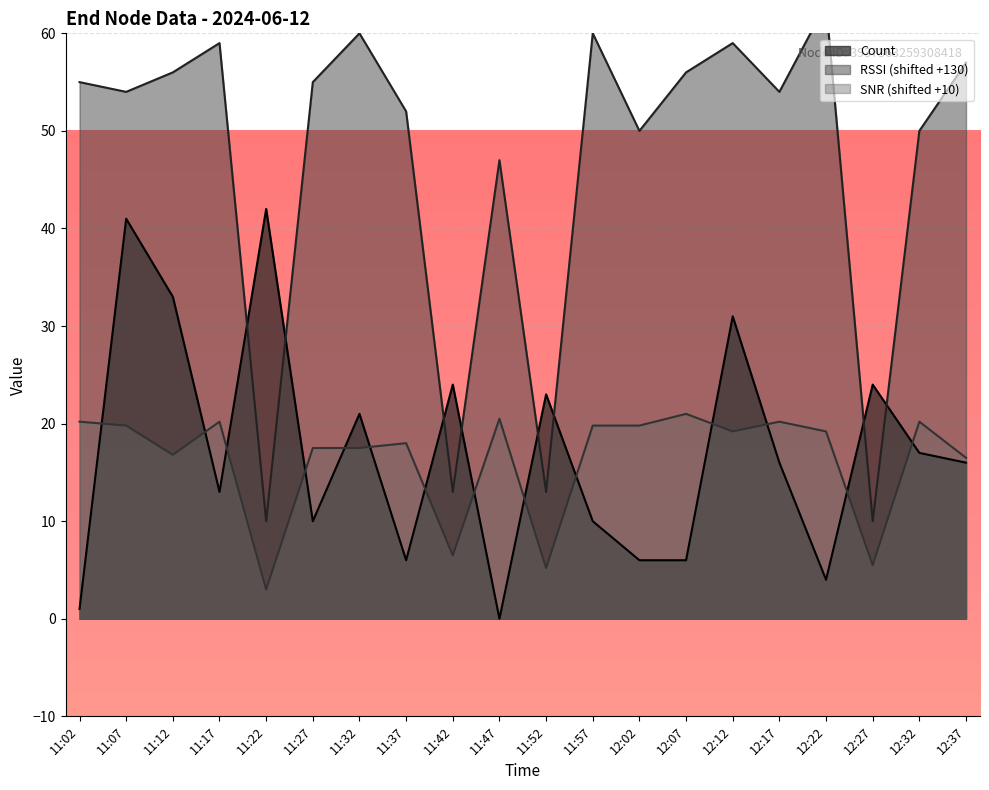

Between which two adjacent categories do RSSI and Count first intersect?

11:17 and 11:22